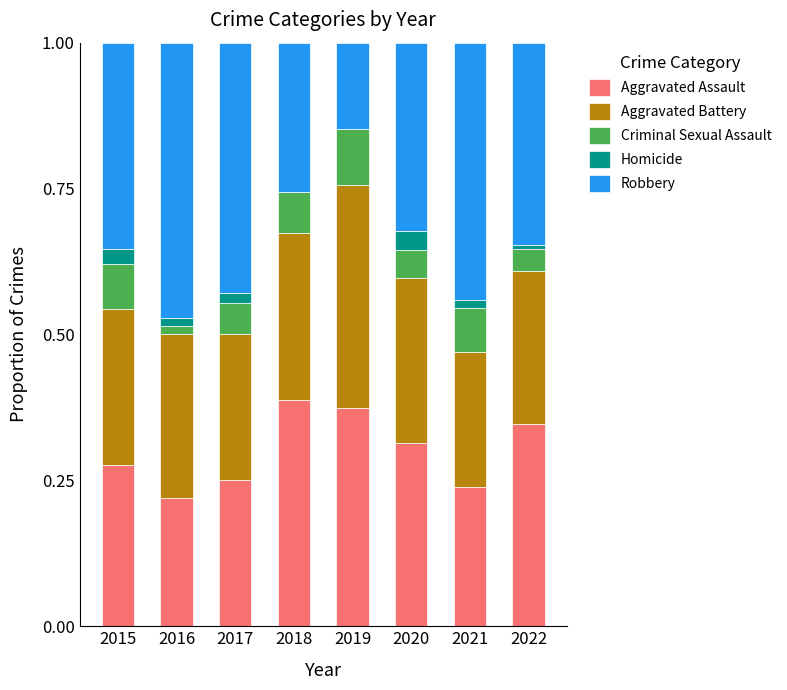

What are all the series names shown in the legend?

Aggravated Assault, Aggravated Battery, Criminal Sexual Assault, Homicide, Robbery